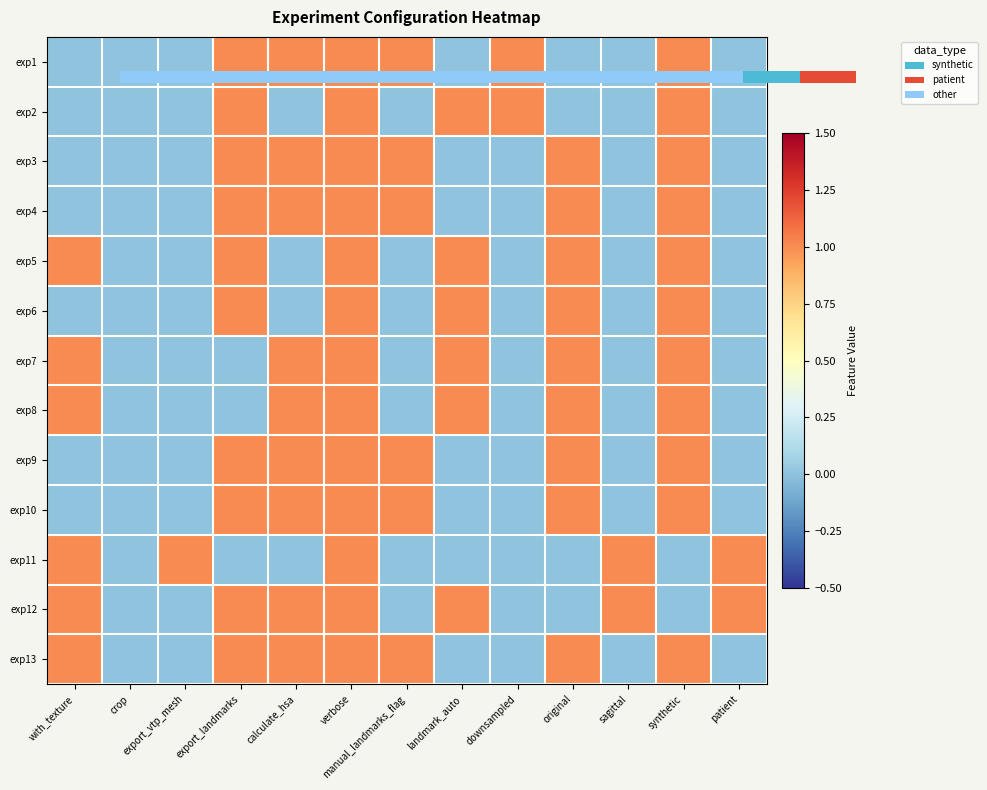

What is the spread (max minus min) of values at downsampled?

1